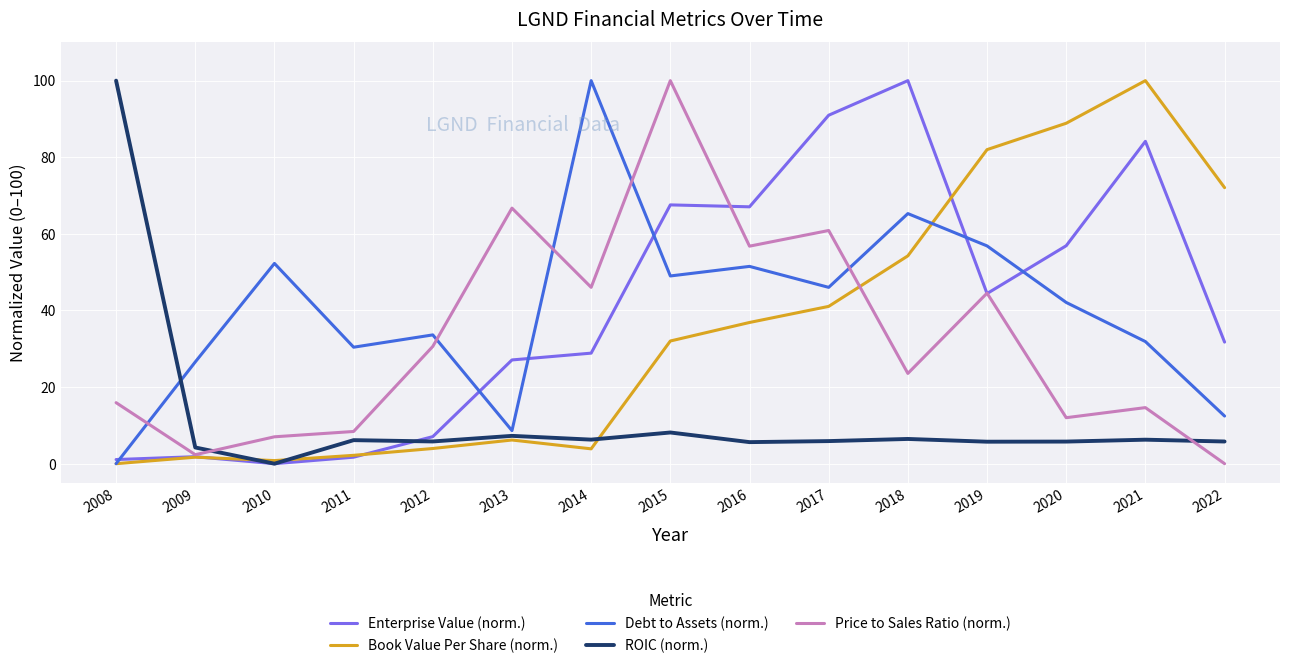

True or false: Price to Sales Ratio (norm.) and Debt to Assets (norm.) intersect in this chart.

True